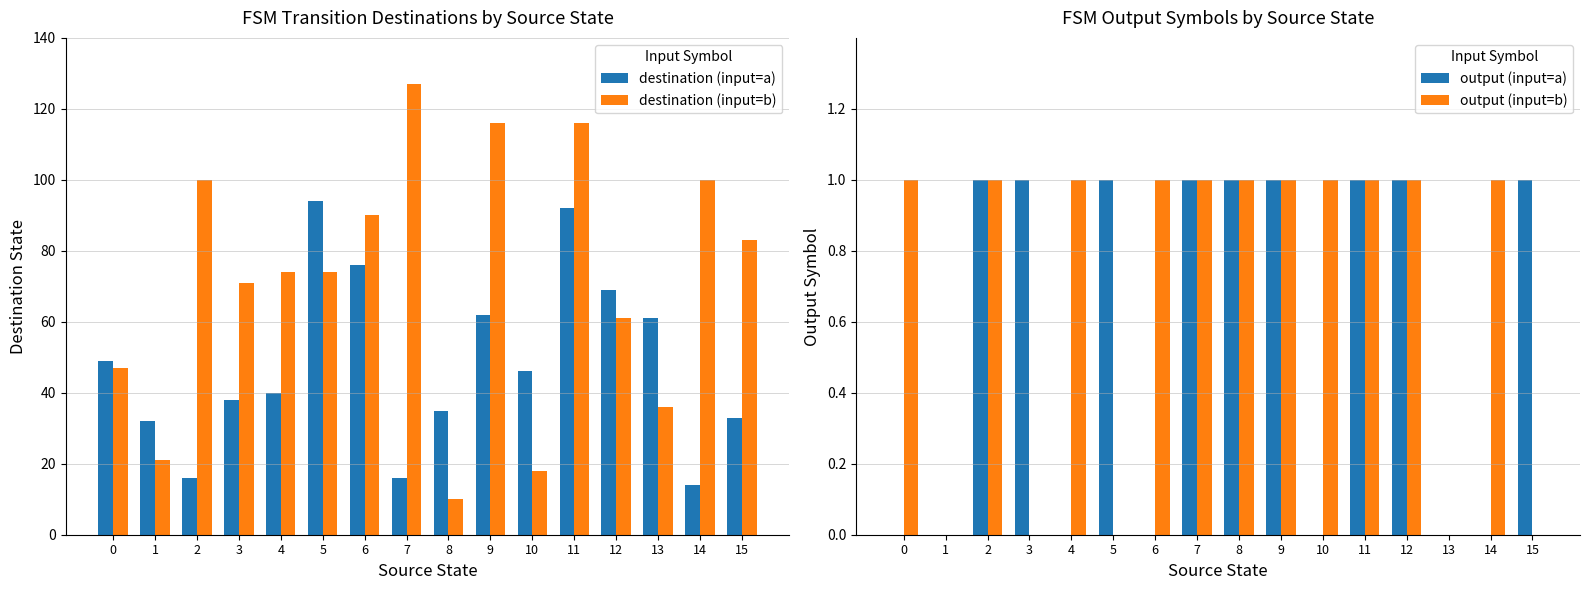

Is it true that output (input=a) equals 2 at 2?

False